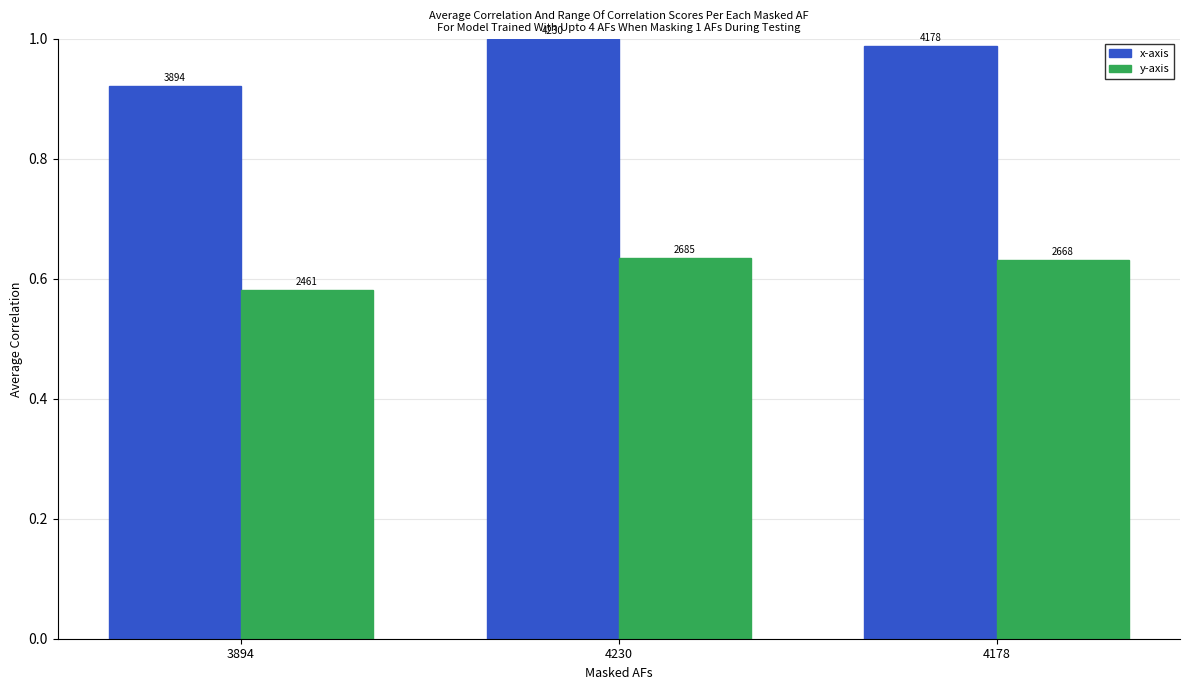

What is the value of the y-axis bar at the 2nd from the left?

0.6